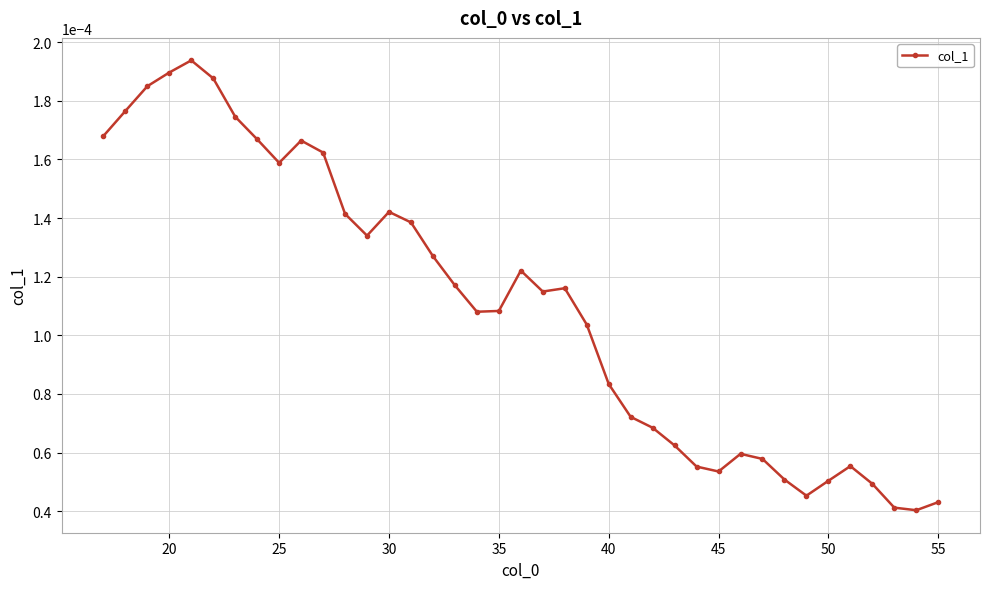

Count the values in the range 0 to 1.

39